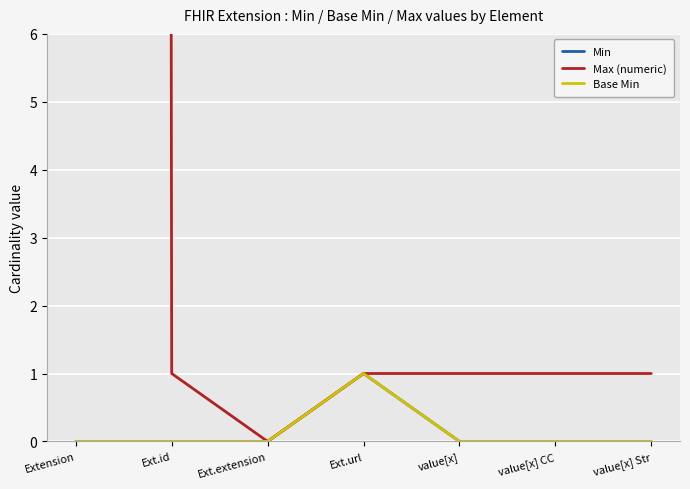

True or false: Max (numeric) and Base Min intersect in this chart.

False